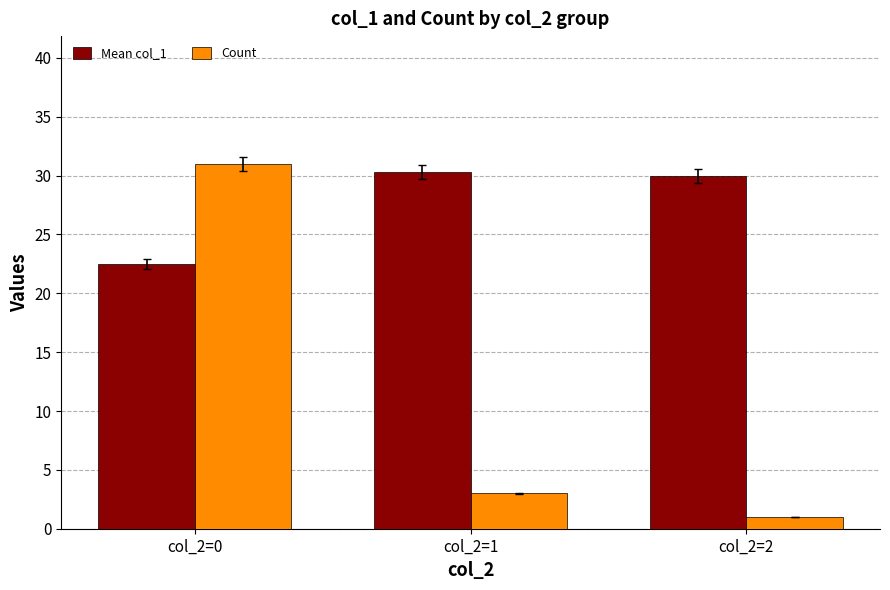

Reading left to right, extract all data points from this chart.

Mean col_1: 22.5	30.3	30.0
Count: 31.0	3.0	1.0